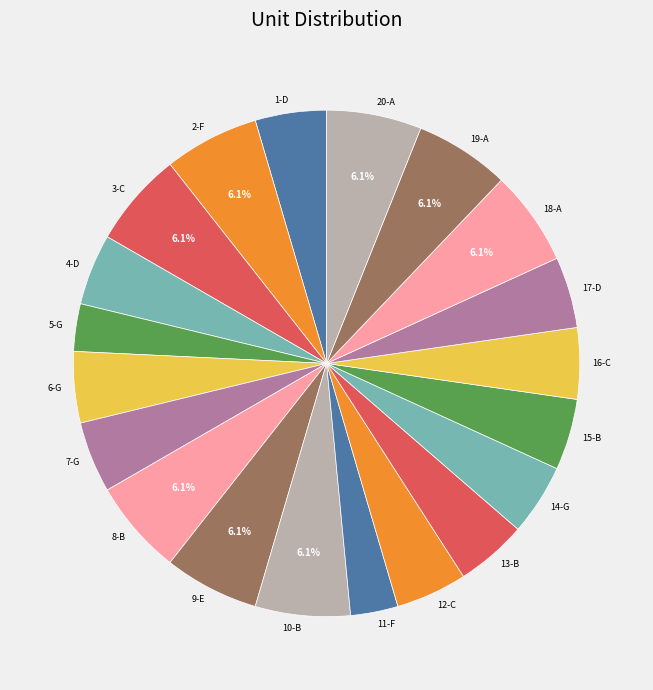

Is there any slice that represents more than half of the pie?

No